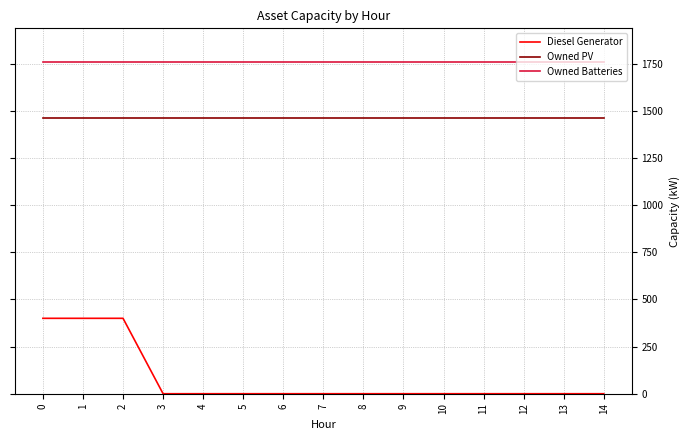

What is the greatest value displayed?

1762